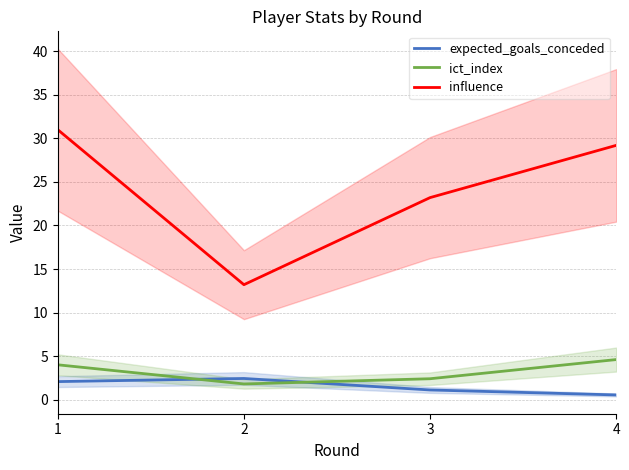

How many lines are shown in the chart?

3